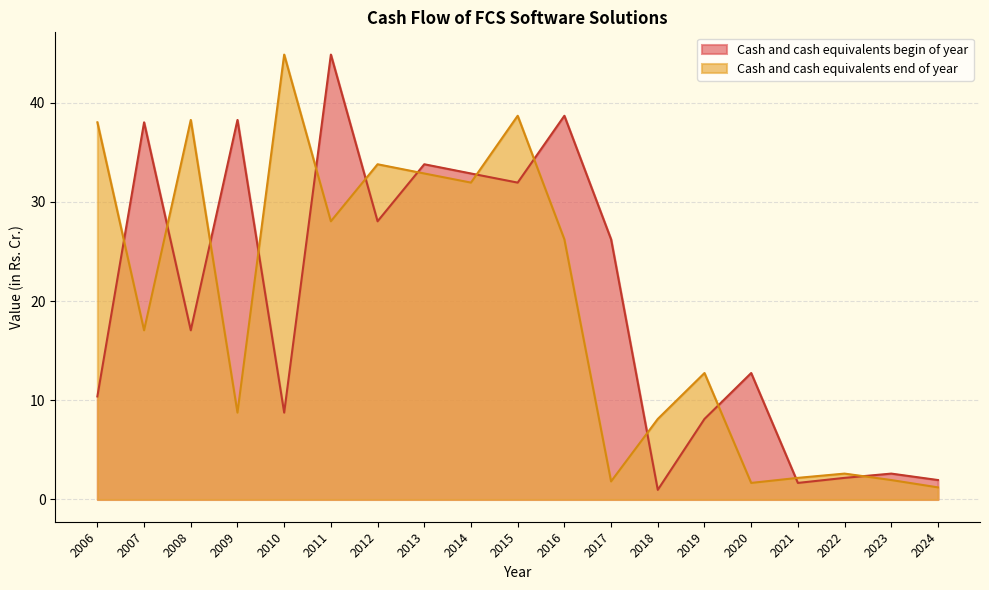

Reading right to left, extract all data points from this chart.

Cash and cash equivalents begin of year: 2024=2.0	2023=2.6	2022=2.2	2021=1.7	2020=12.8	2019=8.1	2018=1.0	2017=26.2	2016=38.7	2015=31.9	2014=32.9	2013=33.8	2012=28.1	2011=44.9	2010=8.8	2009=38.3	2008=17.1	2007=38.0	2006=10.4
Cash and cash equivalents end of year: 2024=1.2	2023=2.0	2022=2.6	2021=2.2	2020=1.7	2019=12.8	2018=8.1	2017=1.8	2016=26.2	2015=38.7	2014=31.9	2013=32.9	2012=33.8	2011=28.1	2010=44.9	2009=8.8	2008=38.3	2007=17.1	2006=38.0